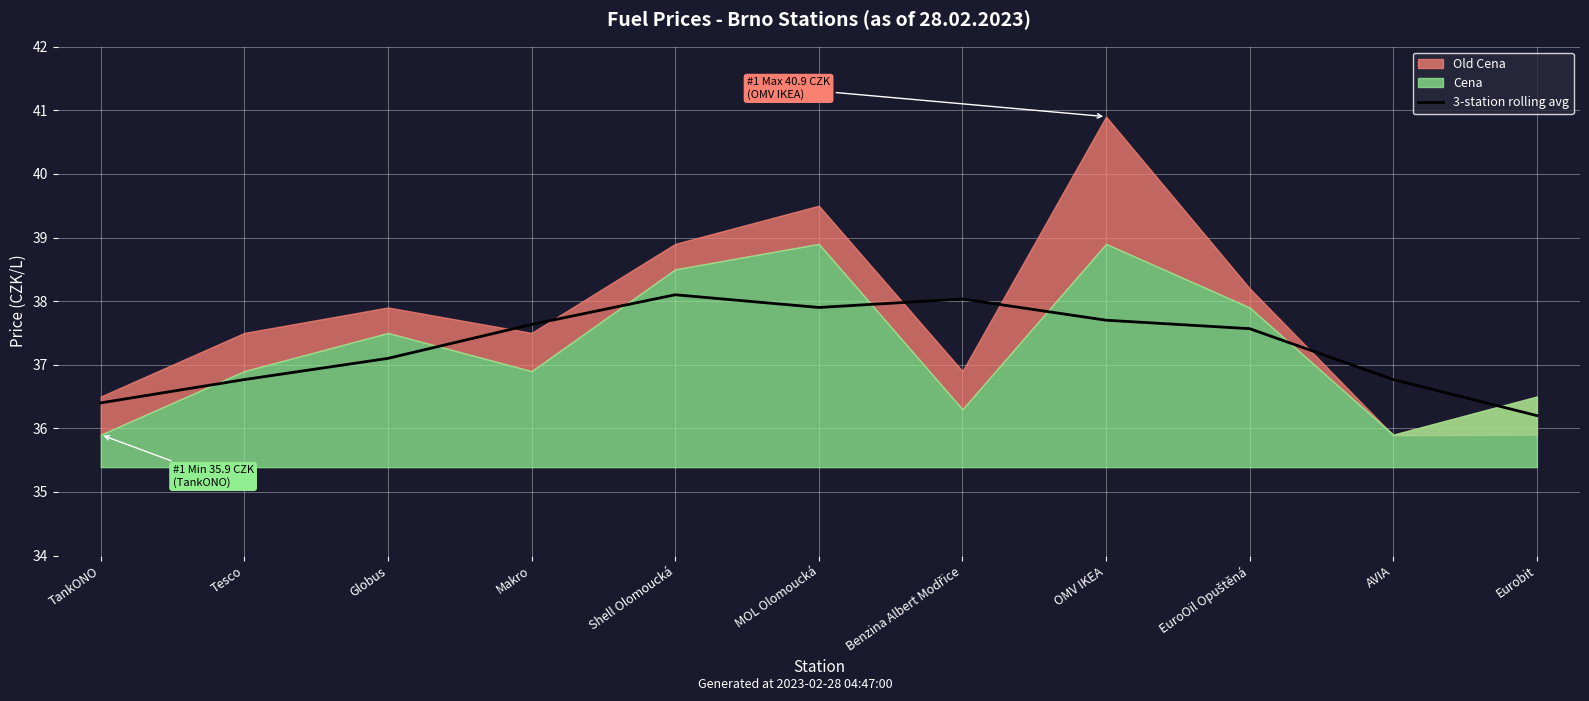

Where does the data first go above 37?

Globus